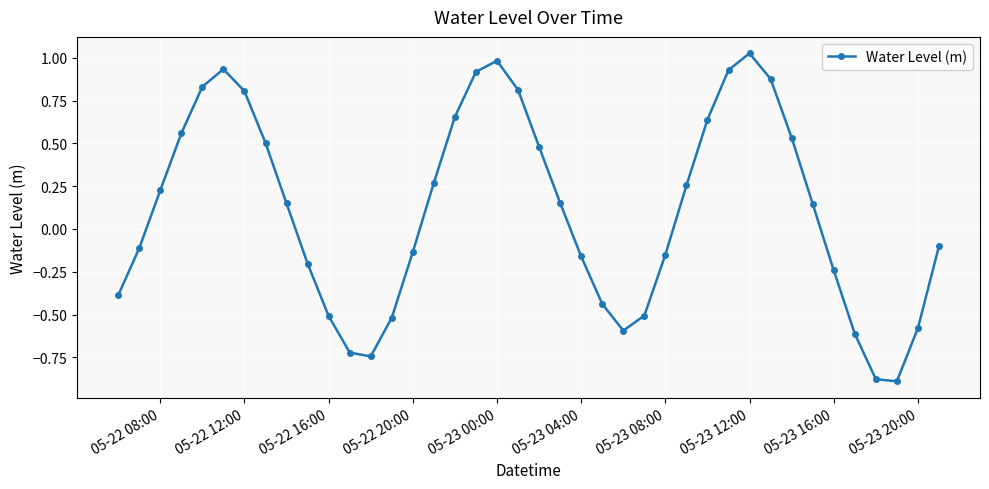

True or false: the data has more than 2 interior local peaks.

True